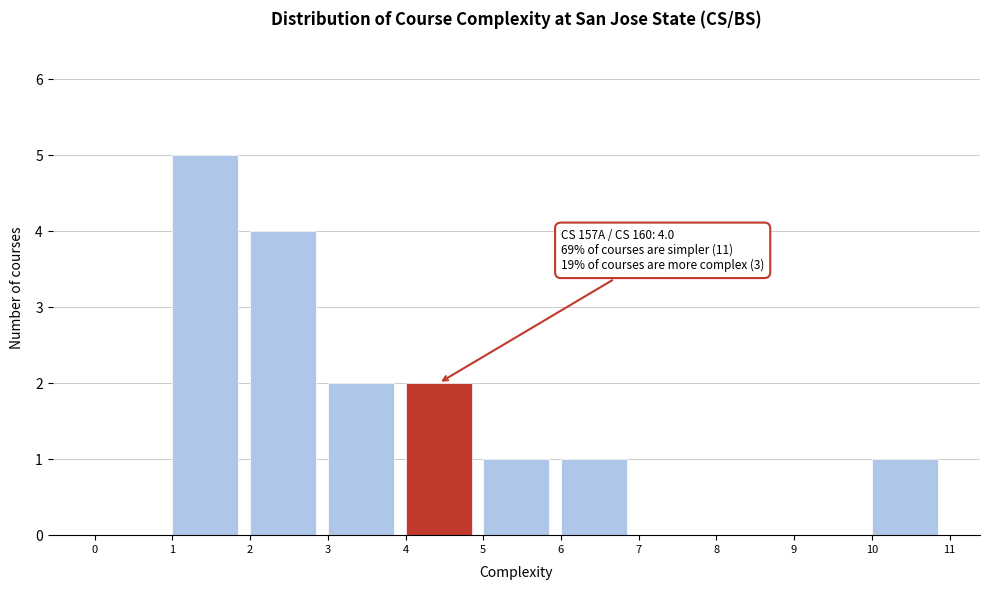

Over which range of the x-axis is the bar tallest?

1 to 2